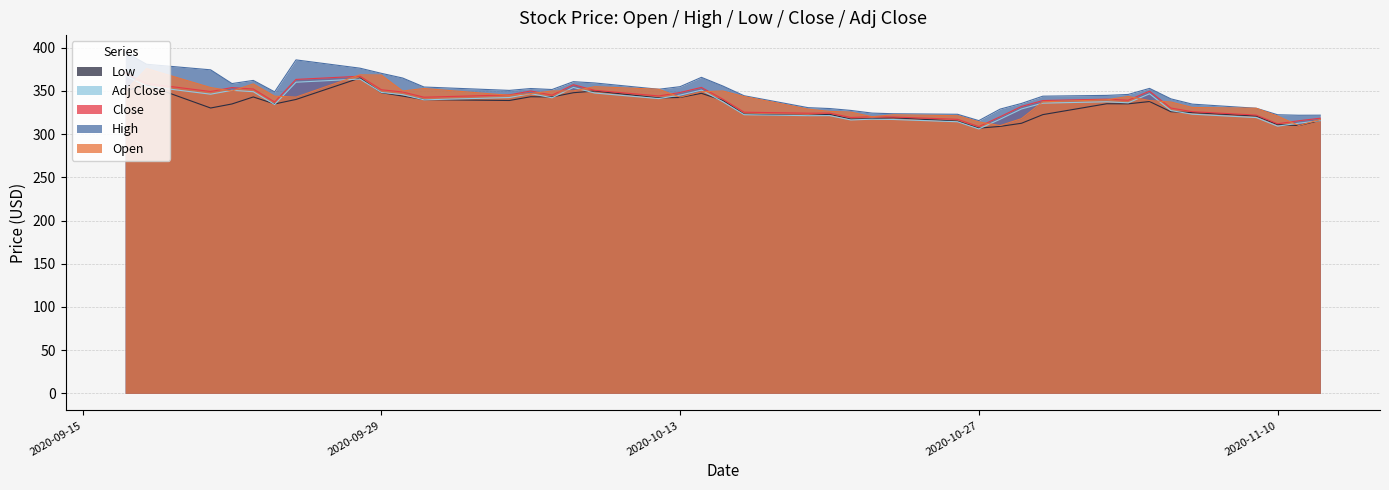

What is the smallest value displayed?

306.1